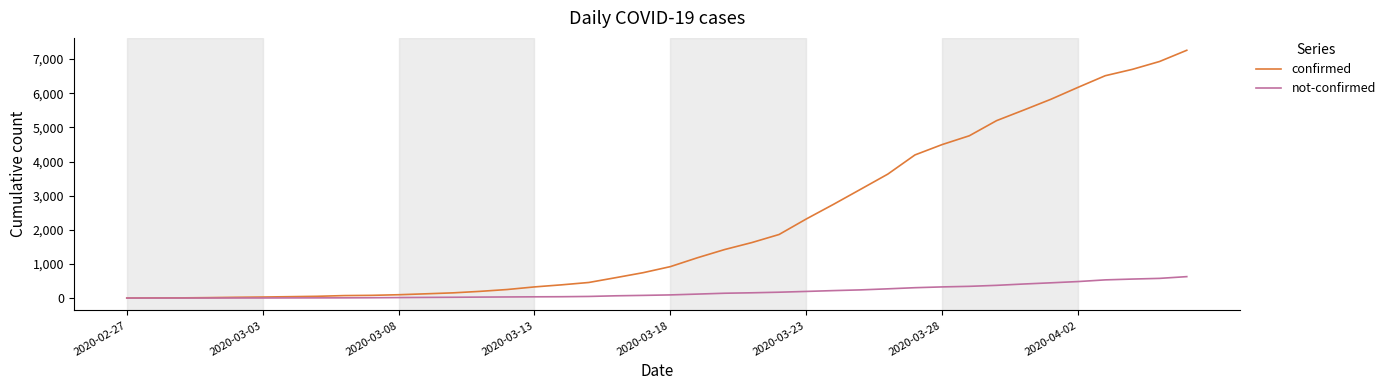

How many values in the confirmed series are below 922?

20